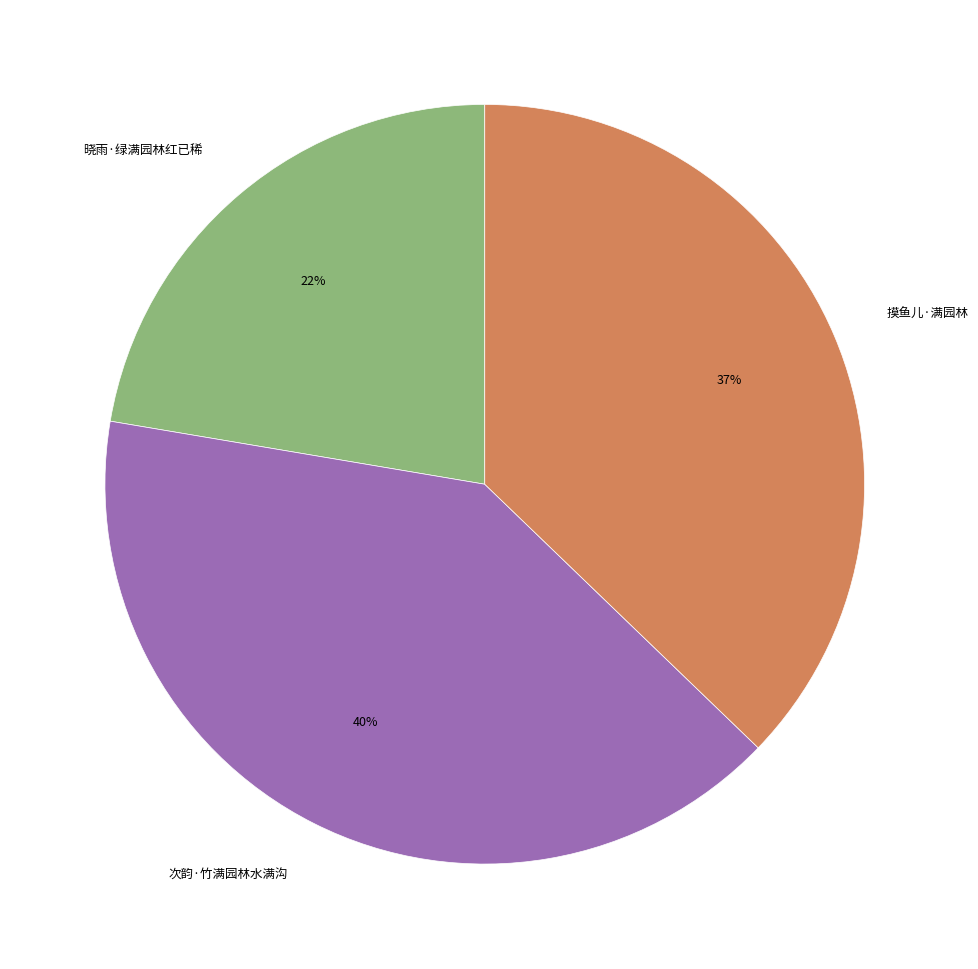

Does any single category account for the majority?

No